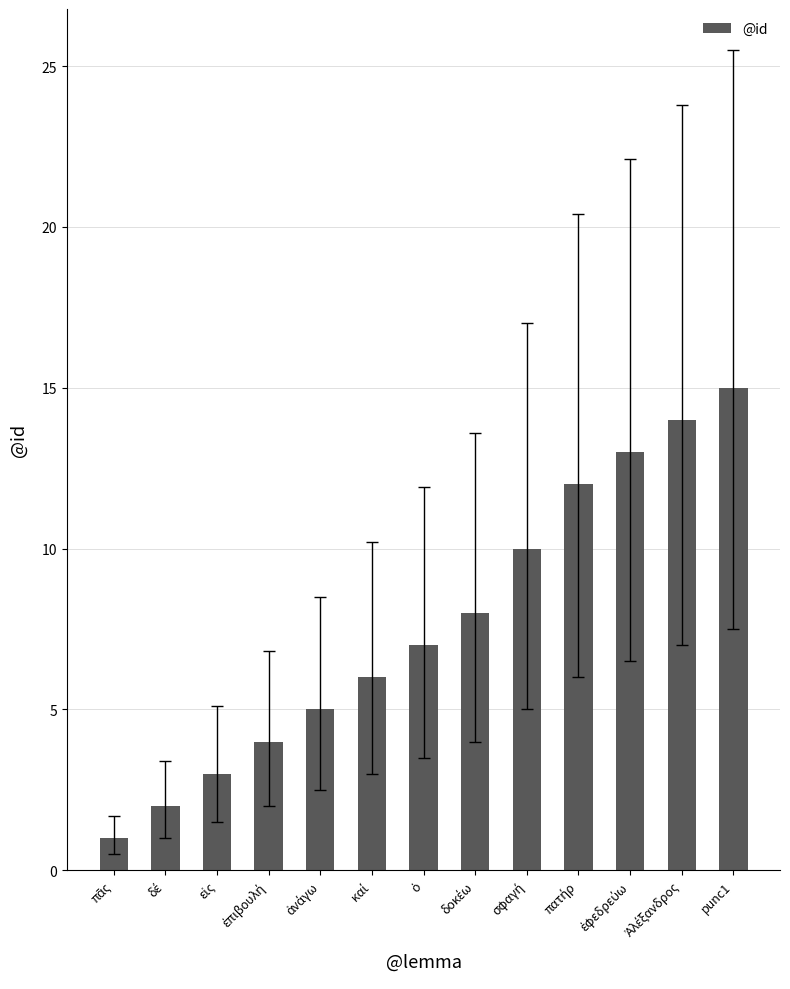

Read the value at punc1, to the nearest 10.

20